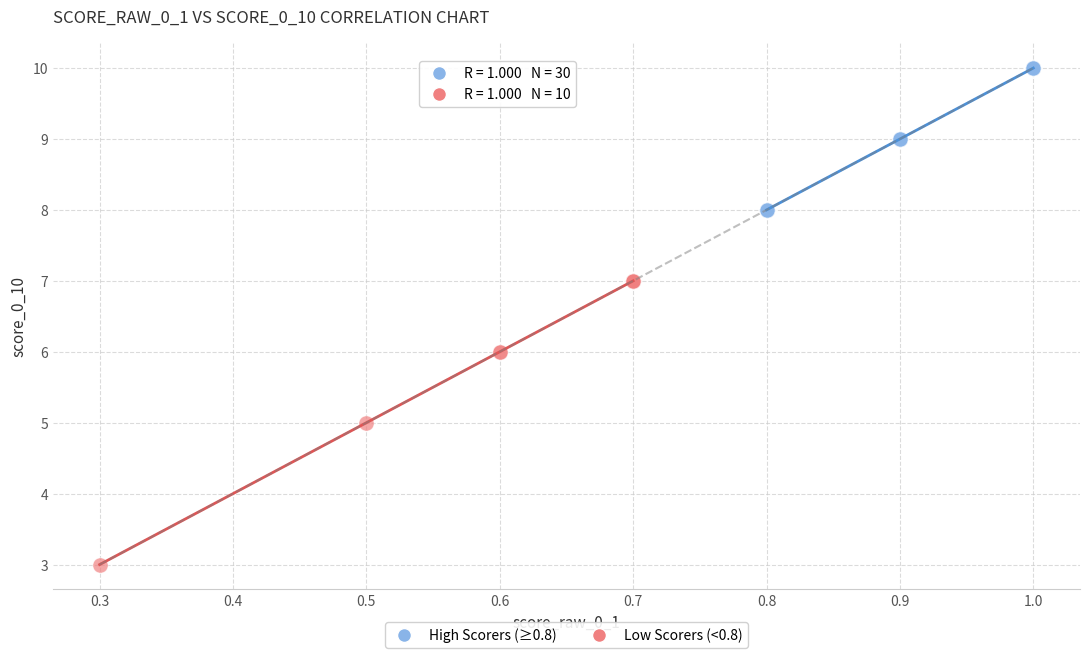

Which series reaches the maximum Y coordinate?

High Scorers (≥0.8)